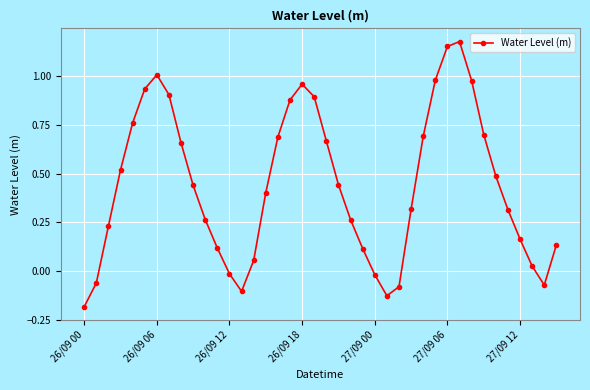

How many points are lower than both their immediate neighbors (excluding endpoints)?

3